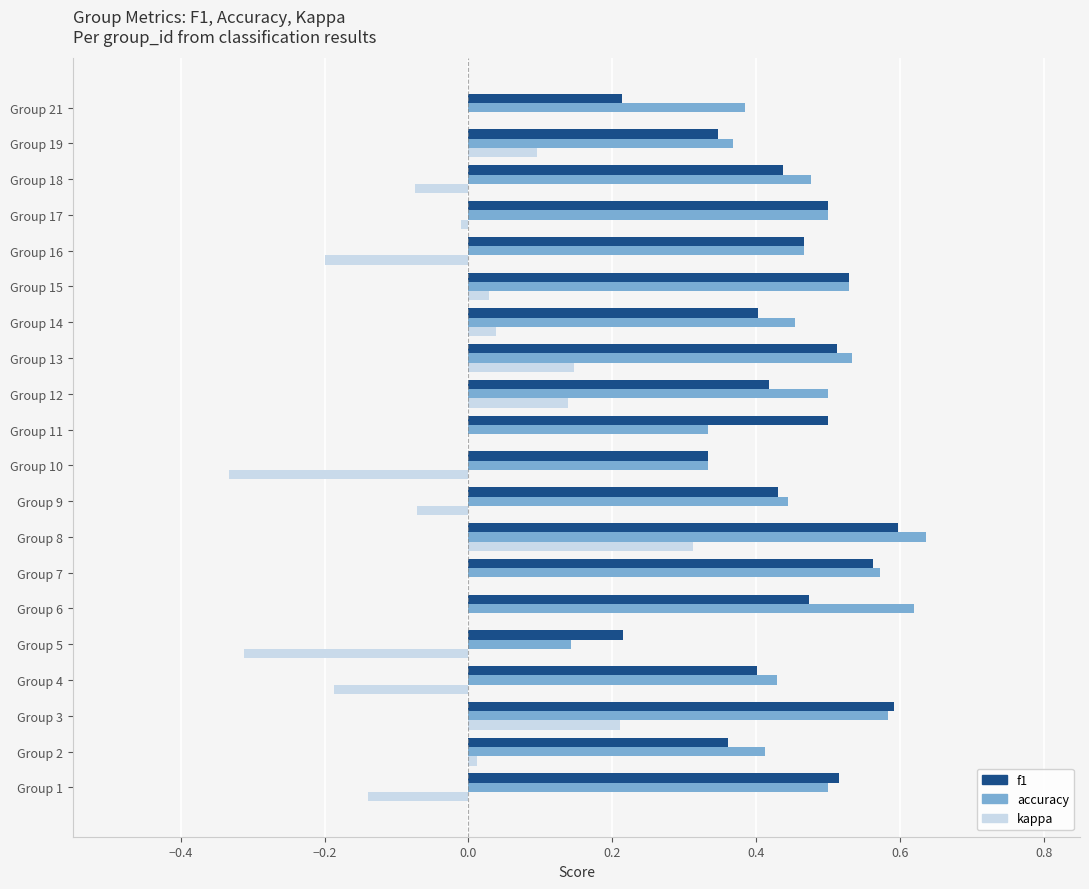

Is it true that kappa equals 0.2 at Group 13?

False